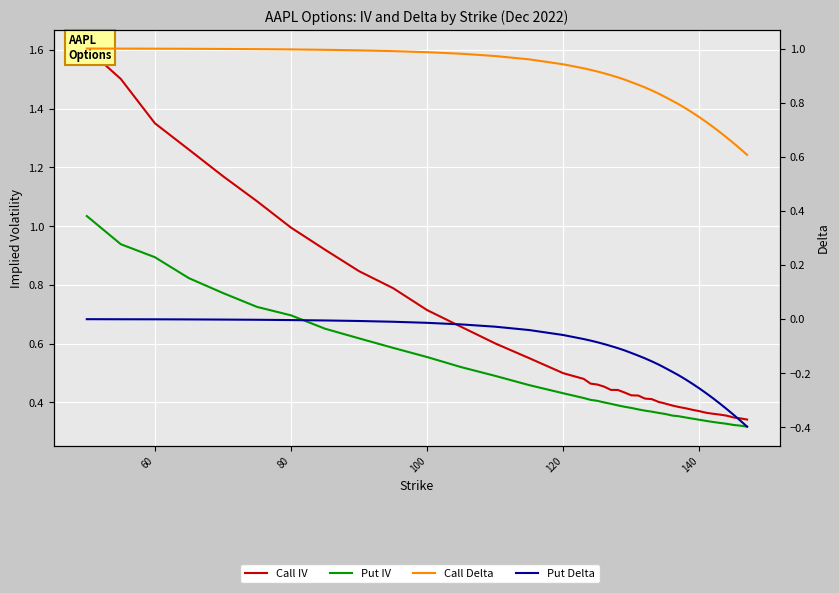

What is the lowest value of the Call Delta series?

0.6